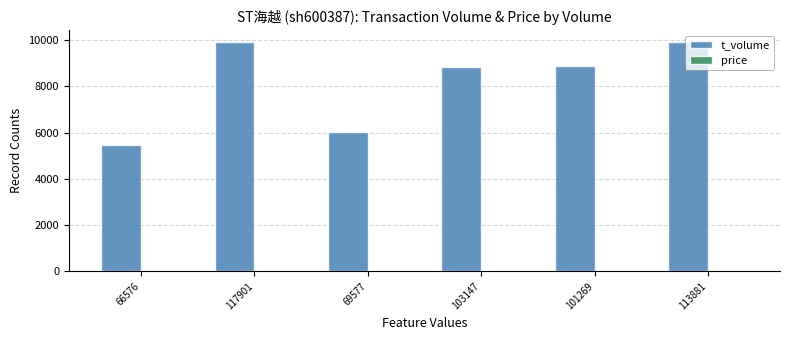

What is the total value across all series at 117901?

9932.3